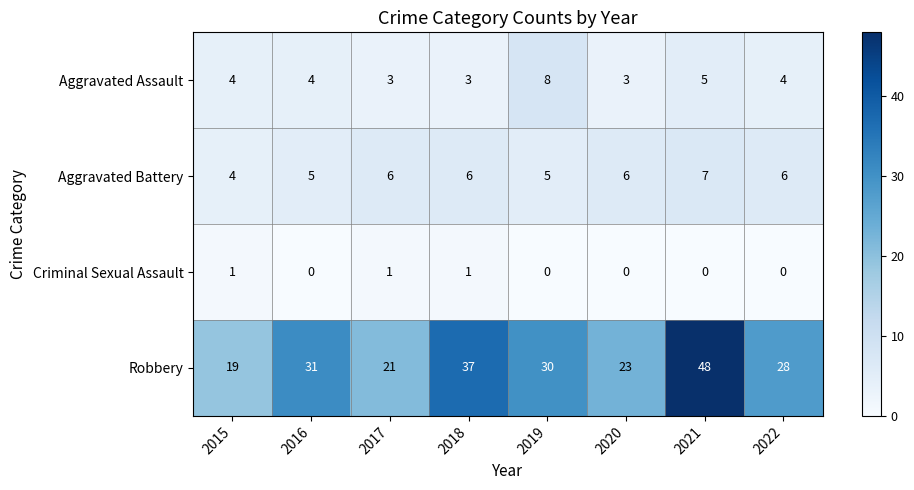

Which label corresponds to the largest value in the chart?

2021